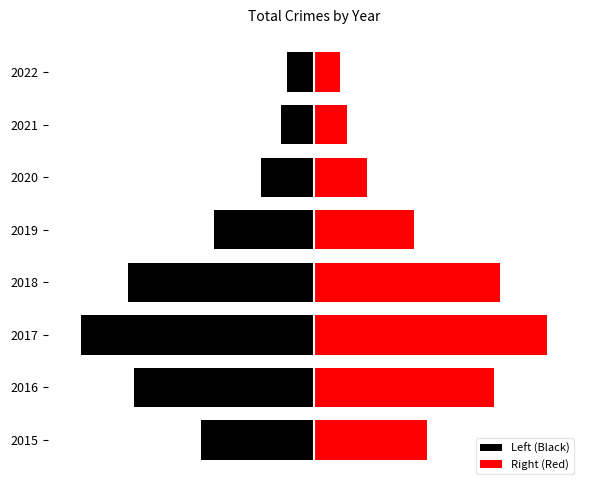

True or false: Right (Red) has a value of 27 at 4.

False